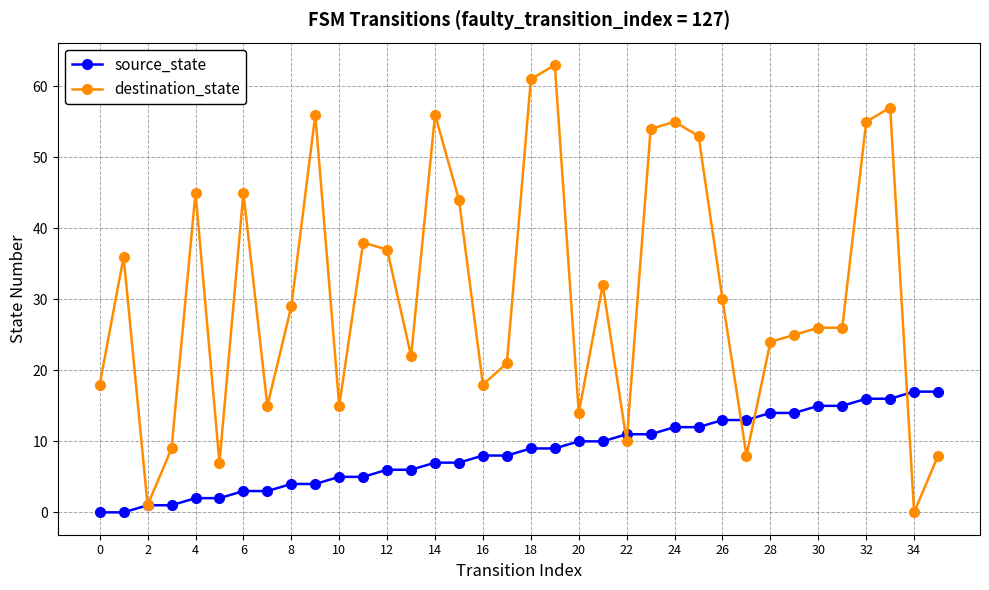

True or false: destination_state and source_state intersect in this chart.

True